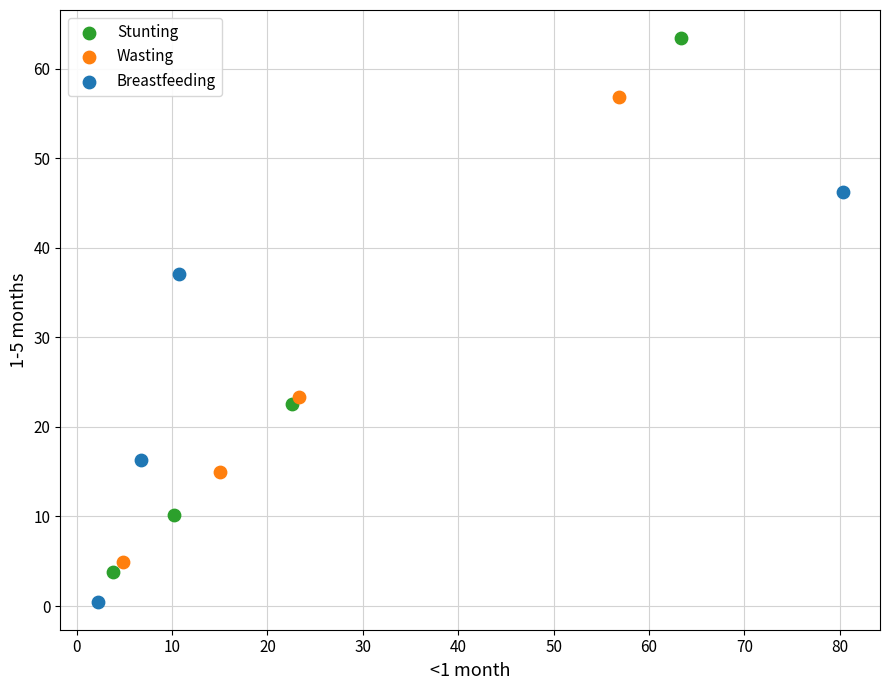

Which series reaches the minimum Y coordinate?

Breastfeeding